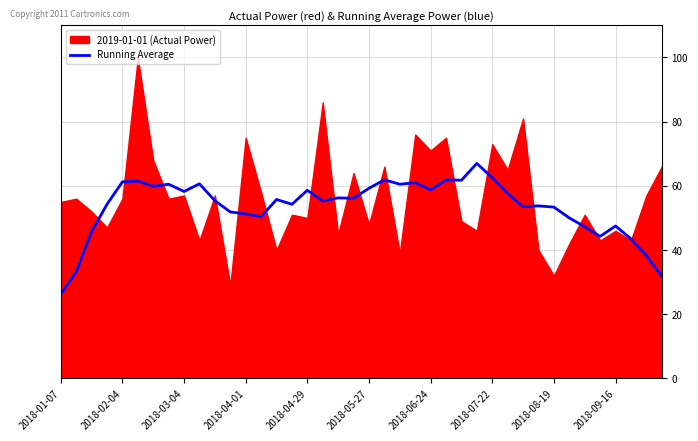

The Running Average series shows 8.8 at 2018-01-07. True or false?

False